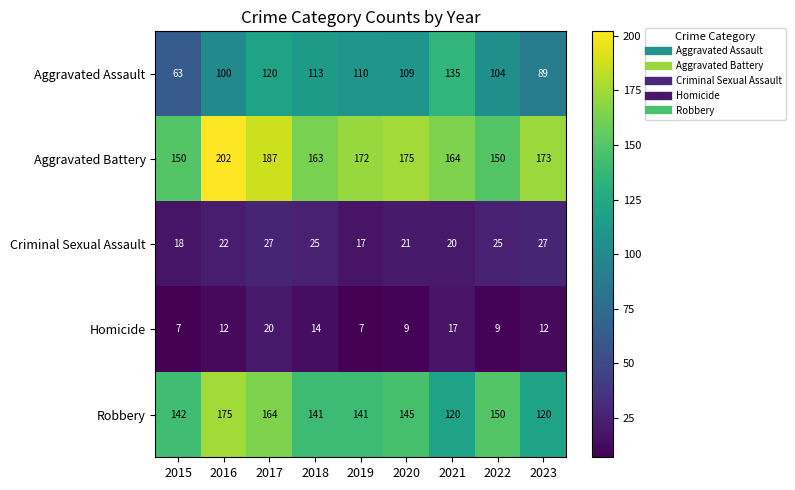

At which category is the sum across all series the highest?

2017